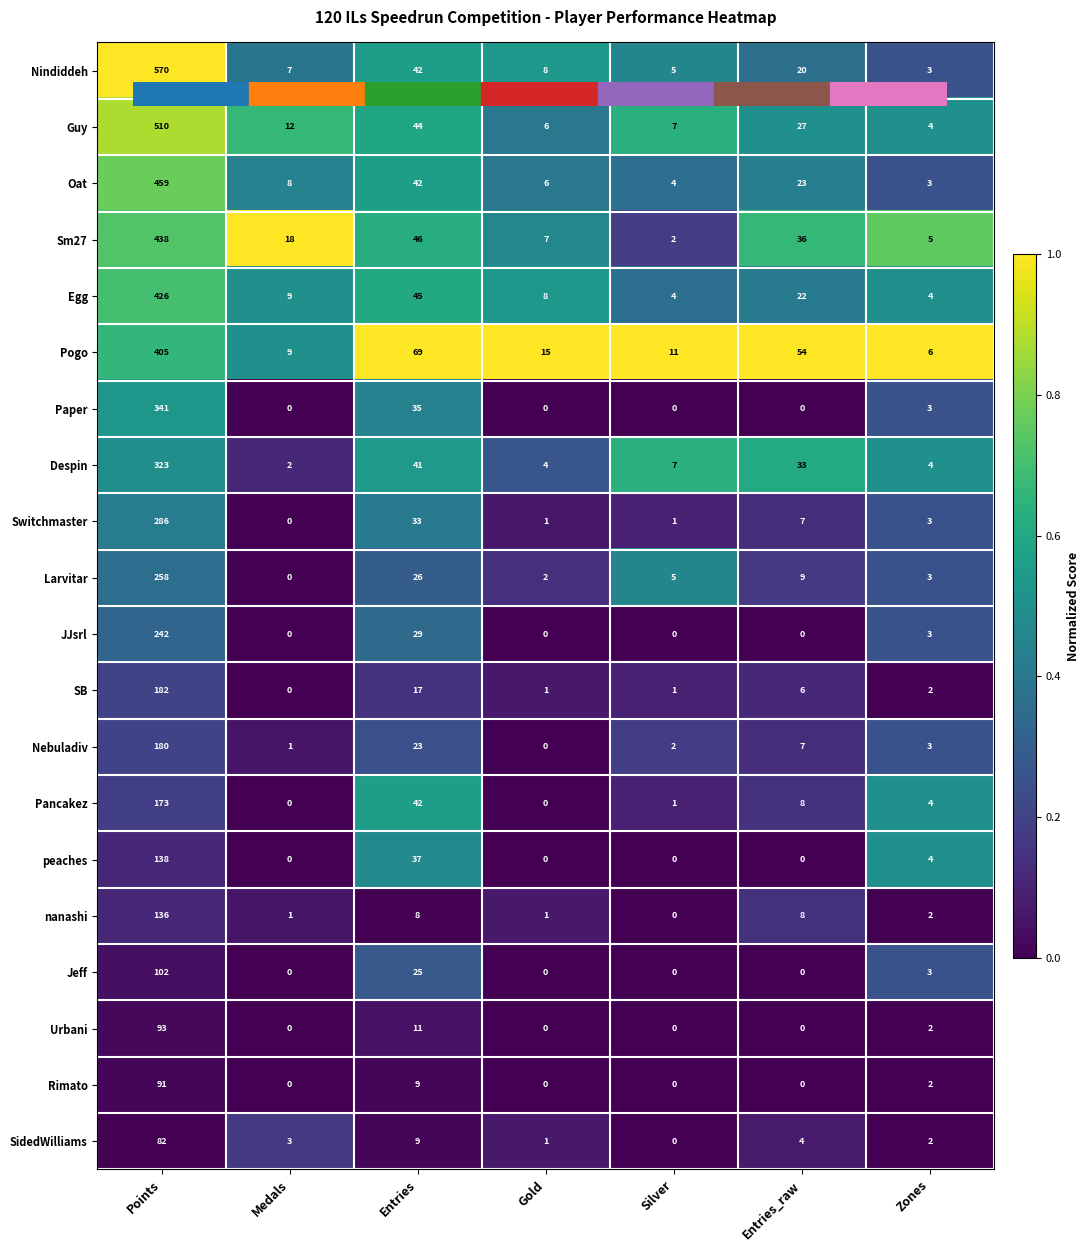

Where does the Switchmaster series first go above 3?

Points